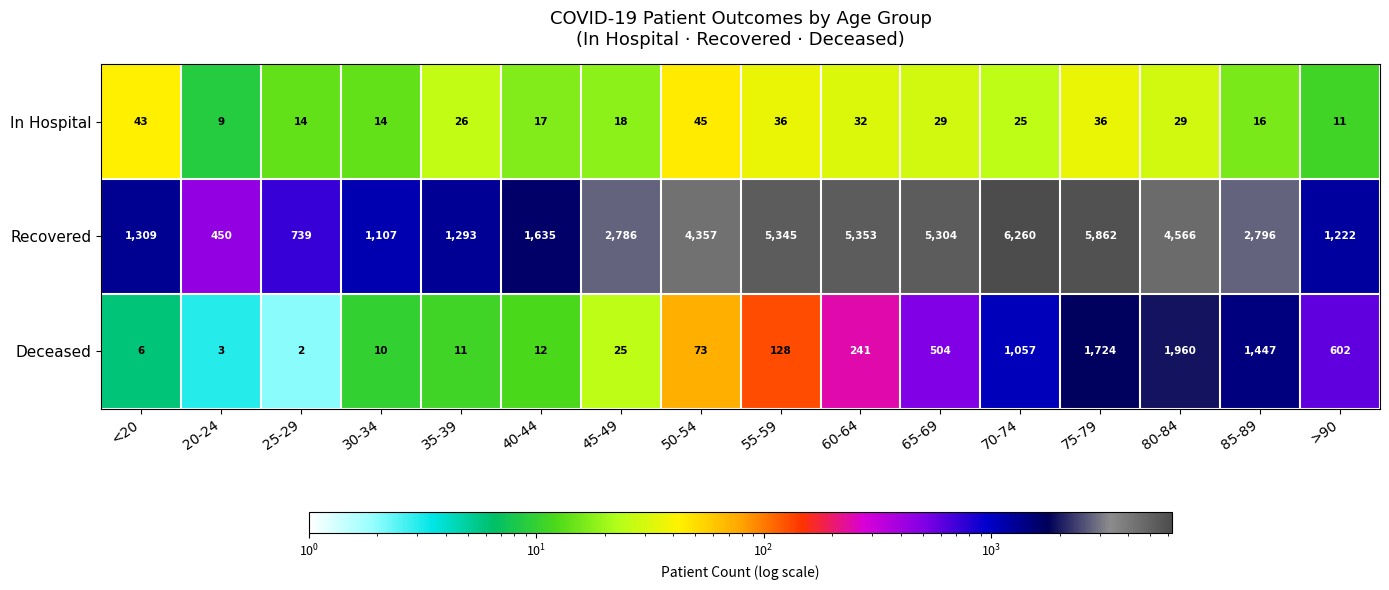

Where is Deceased nearest to the value 981?

70-74